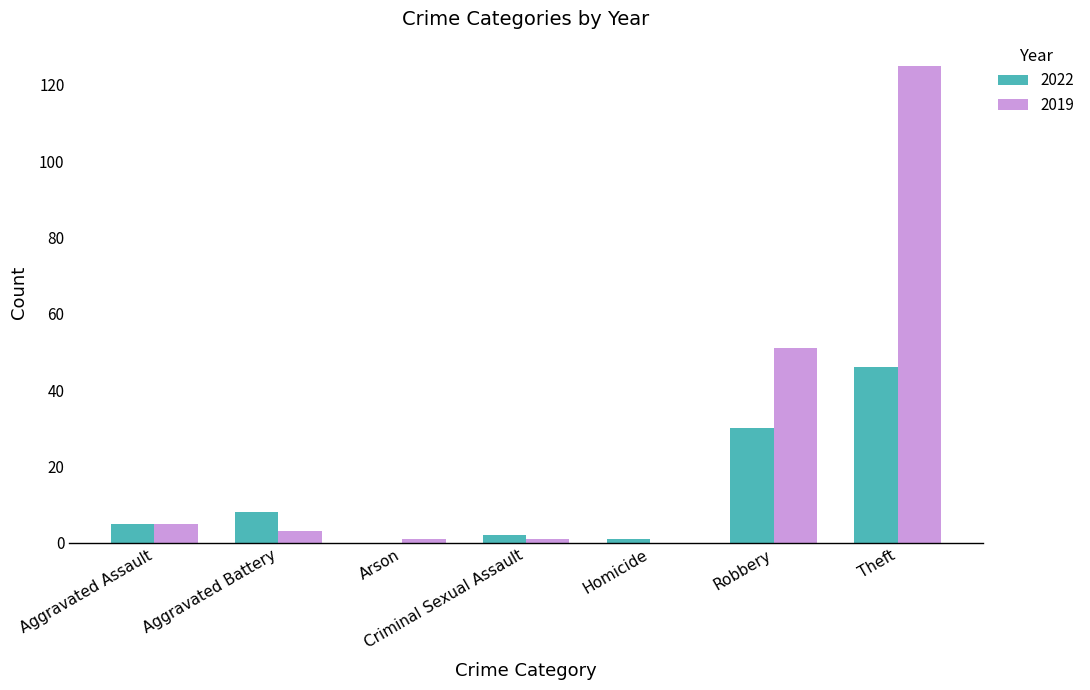

What is the sum of all 2022 values?

92